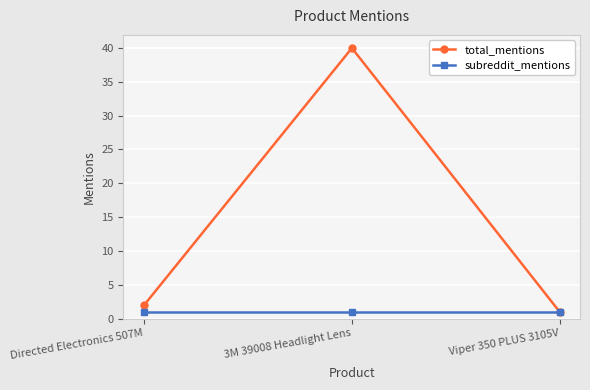

What is the highest value of the subreddit_mentions series?

1